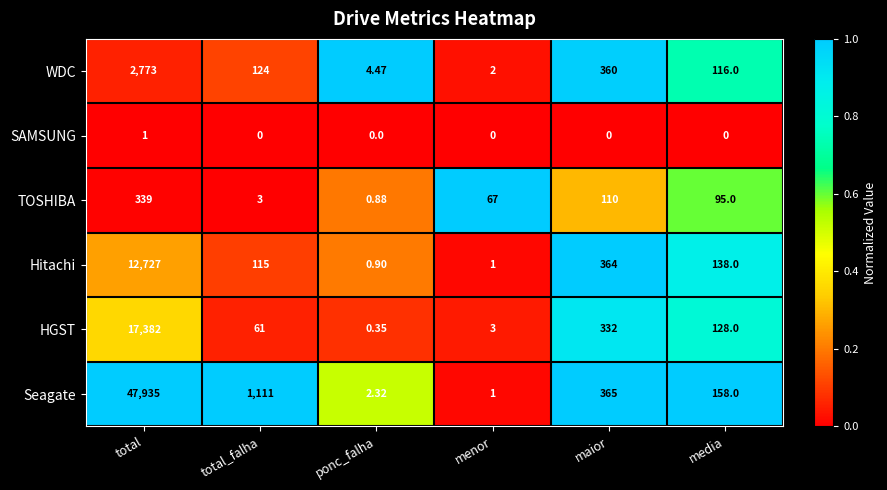

List the labels in order of HGST value, smallest first.

ponc_falha, menor, total_falha, media, maior, total